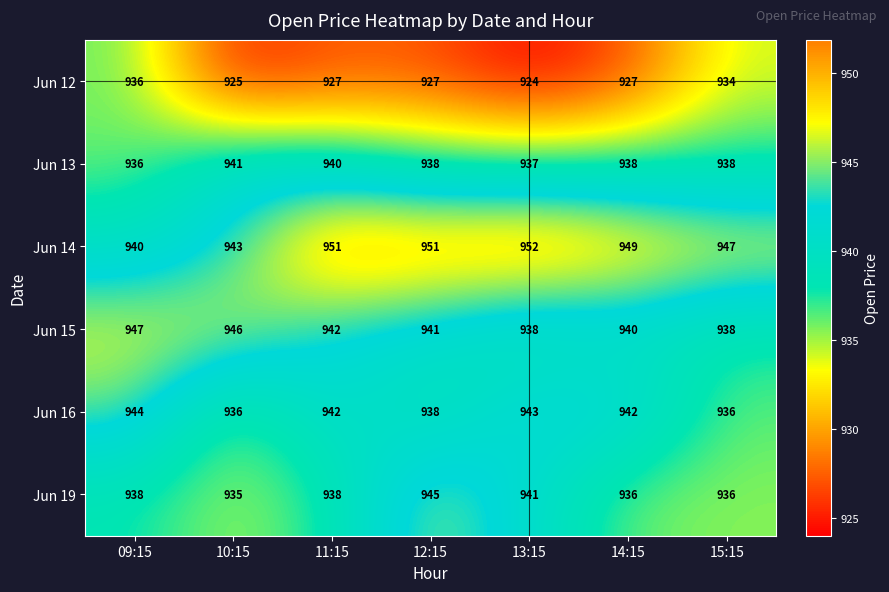

What is the average value of the Jun 14 series?

948